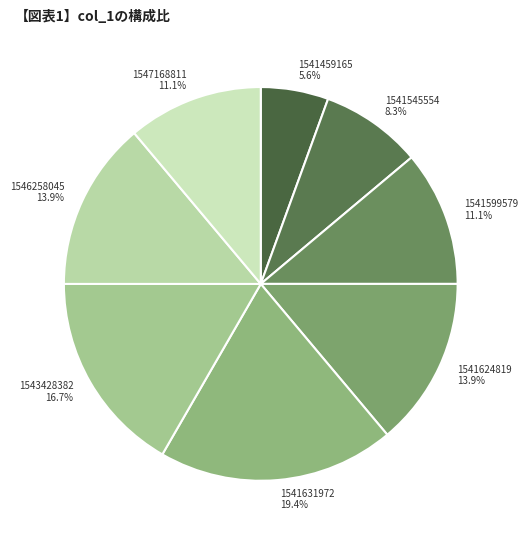

To the nearest percent, what is the difference between the largest and smallest slice percentages?

14%